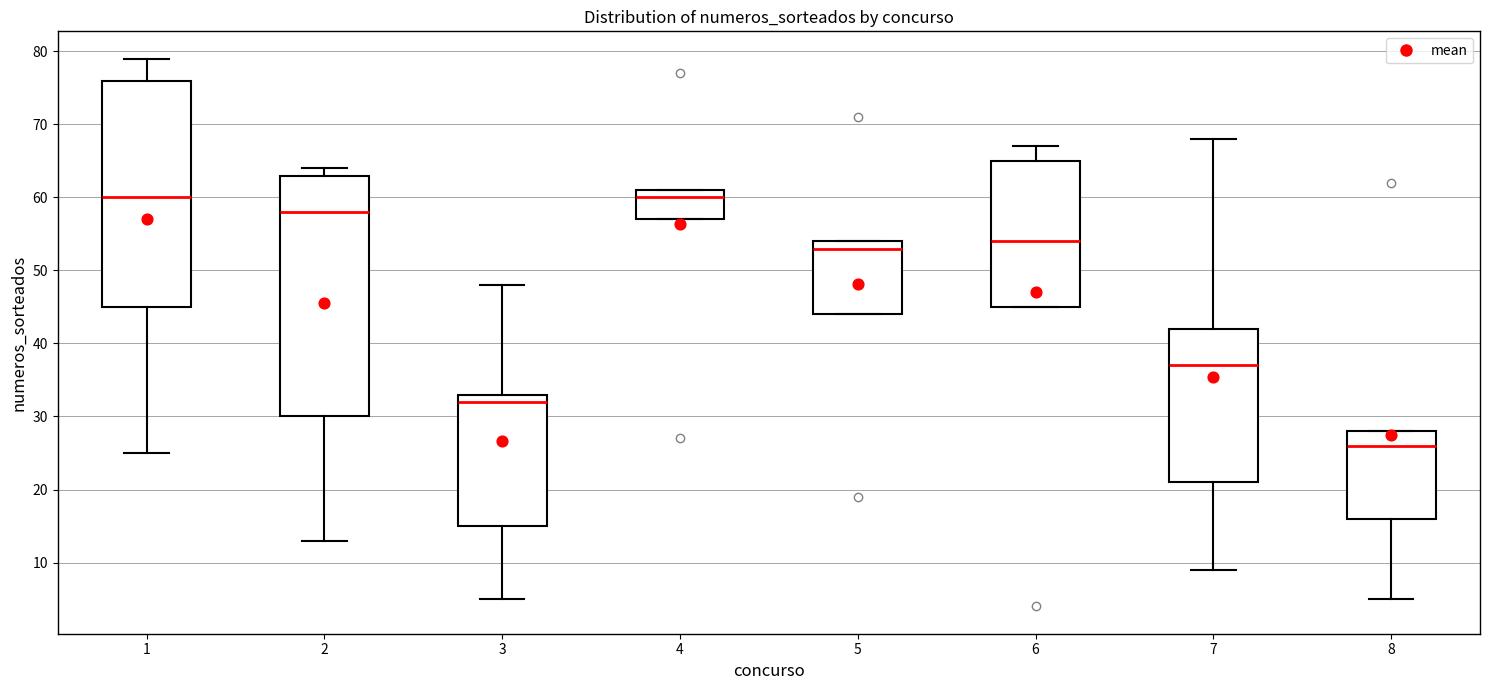

Comparing the boxes themselves (not the whiskers), which one is the tallest?

2